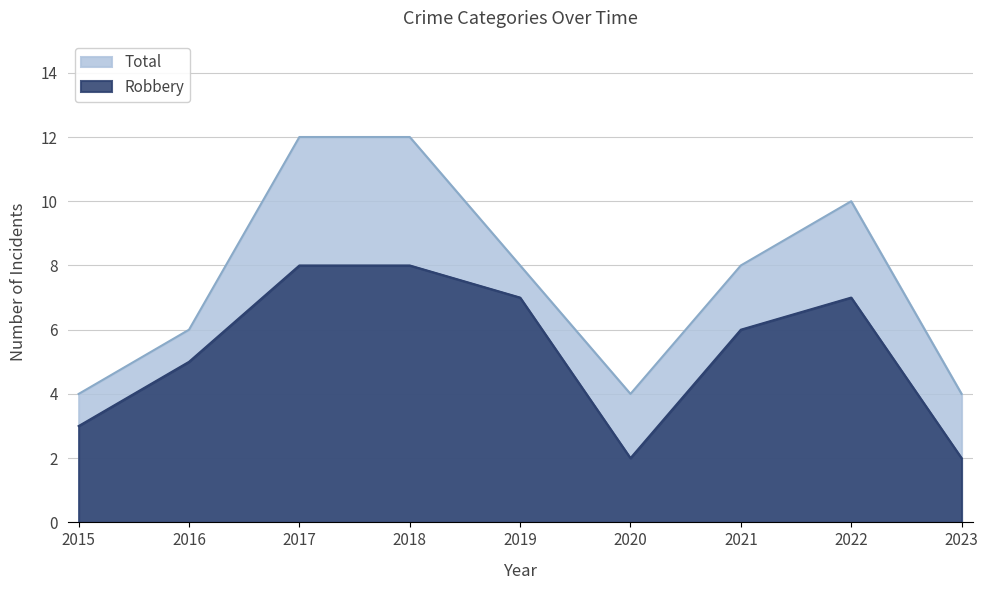

What is the average value of the Total series?

8